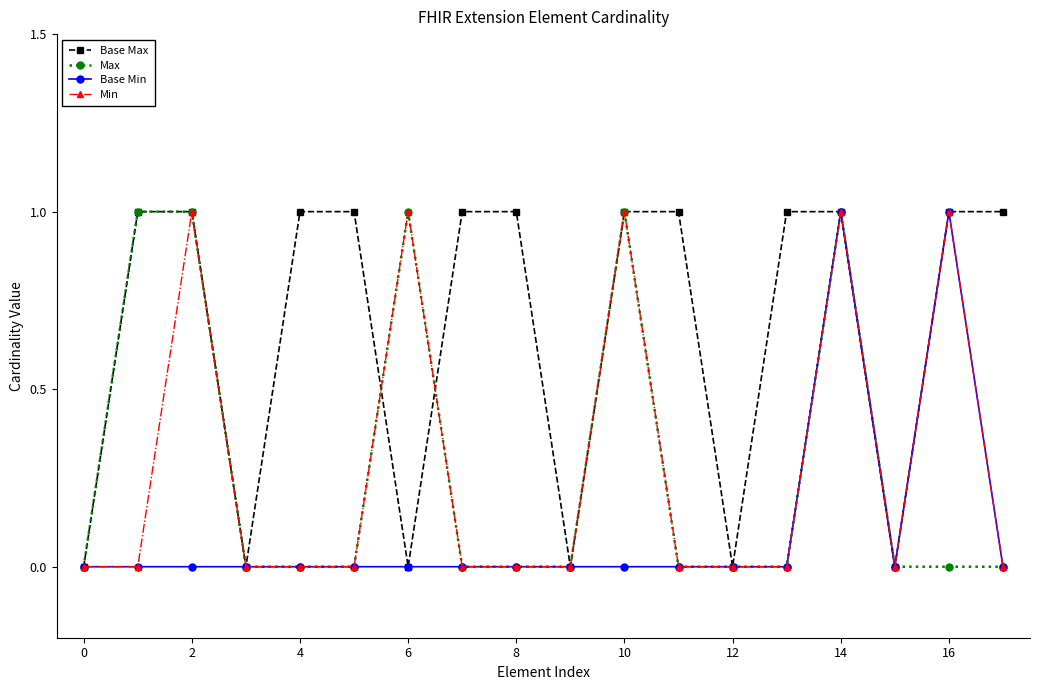

True or false: Min has more than 0 interior local peaks.

True